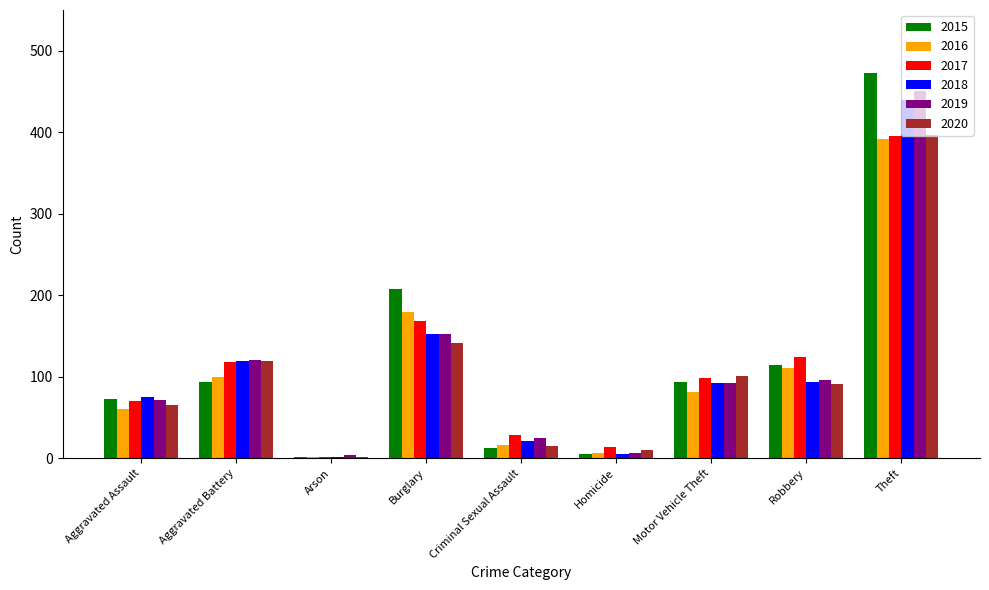

What is the highest value of the 2018 series?

440